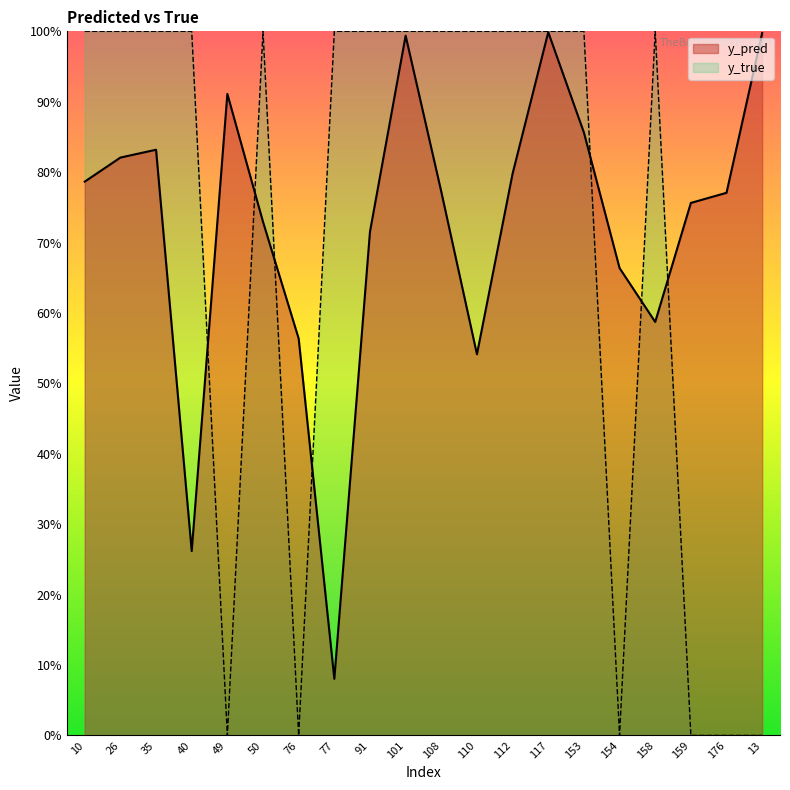

What is the spread (max minus min) of values at 76?

0.6